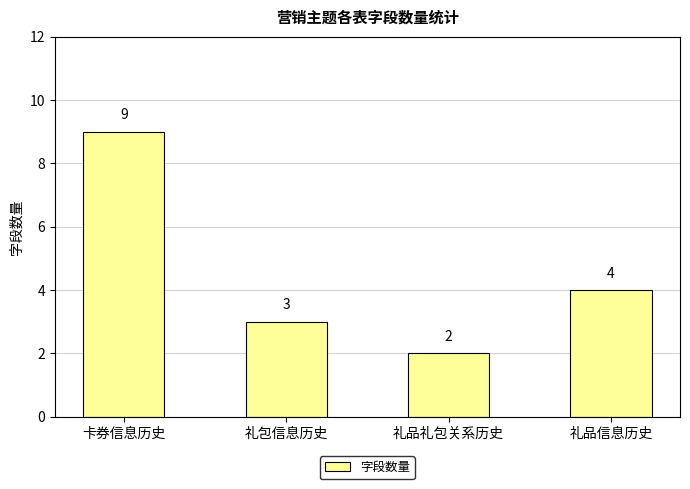

What is the sum of the values at 礼品礼包关系历史 and 礼品信息历史?

6